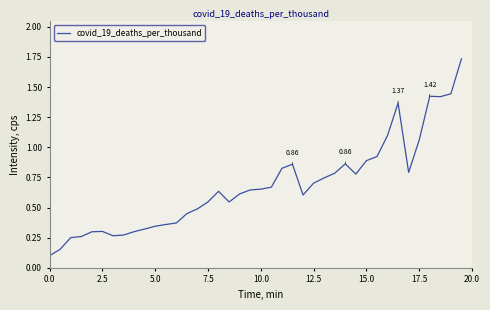

What is the difference between the maximum and minimum values?

1.6